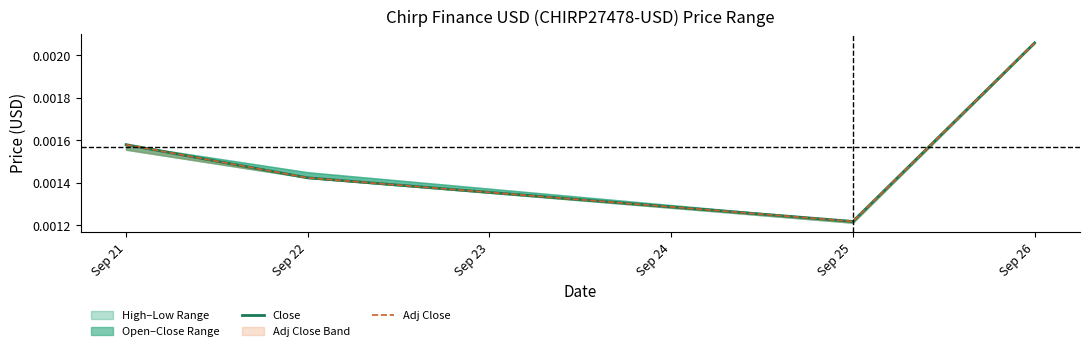

True or false: Close and Adj Close intersect in this chart.

False